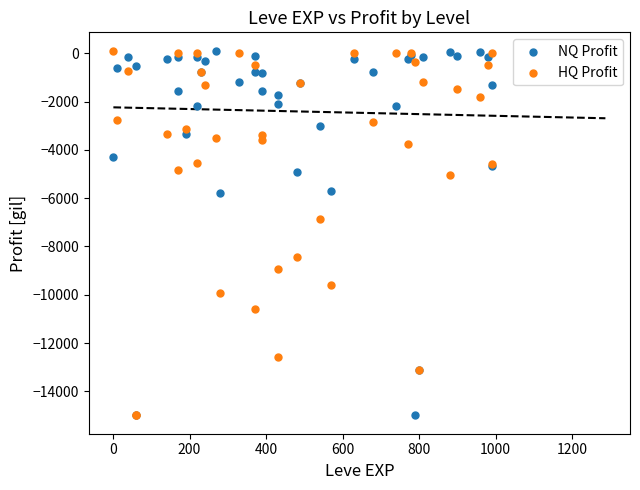

In the HQ Profit series, what Y value is closest to -7461?

-6871.1